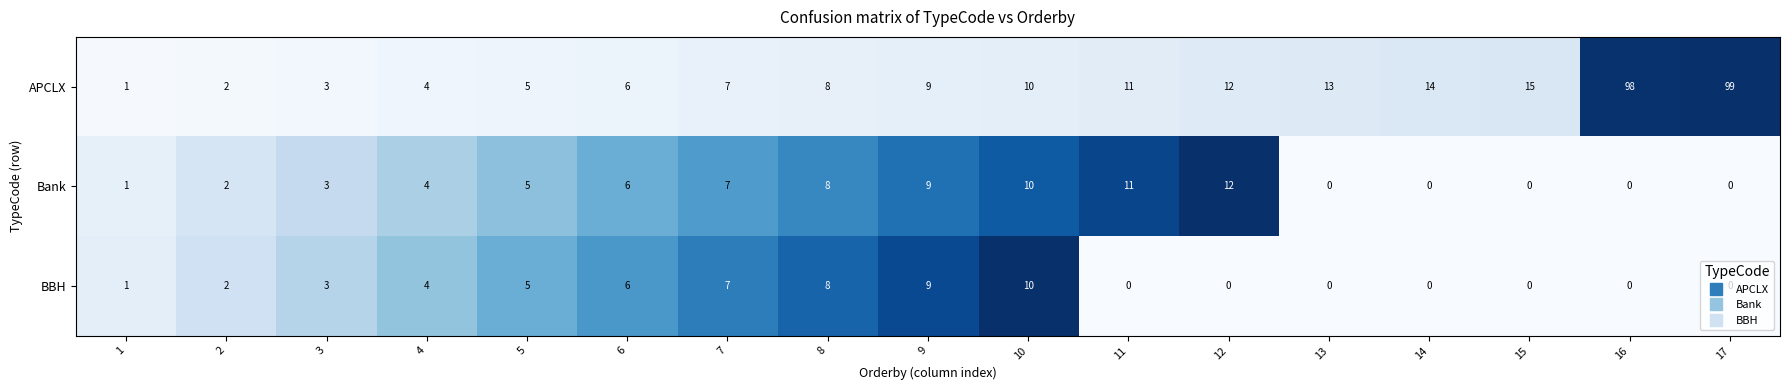

What is the average value of the APCLX series?

19